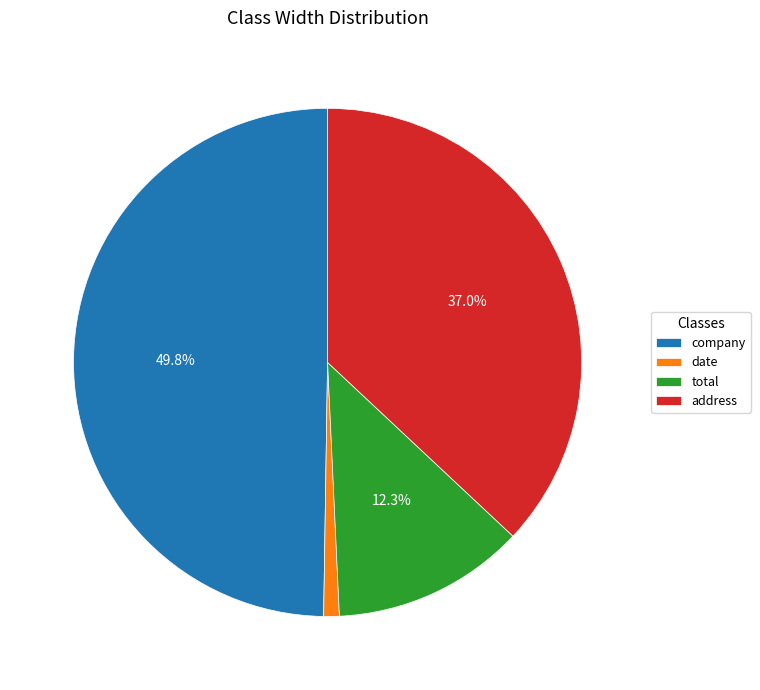

Which has a higher value, company or total?

company